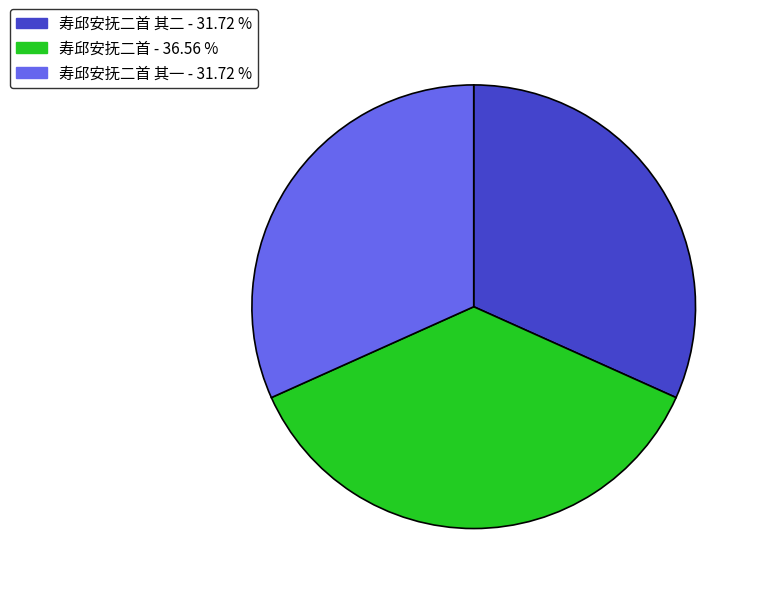

Is there a majority slice in this chart?

No